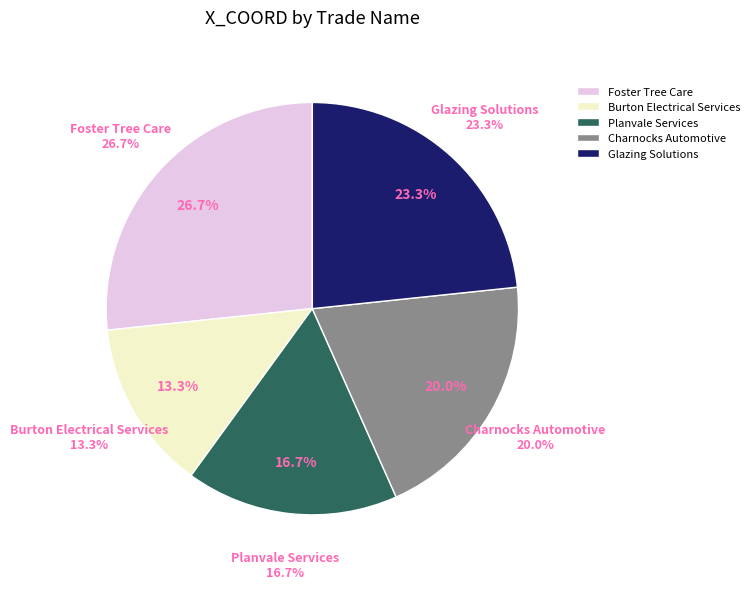

What is the smallest slice in the pie chart?

Burton Electrical Services